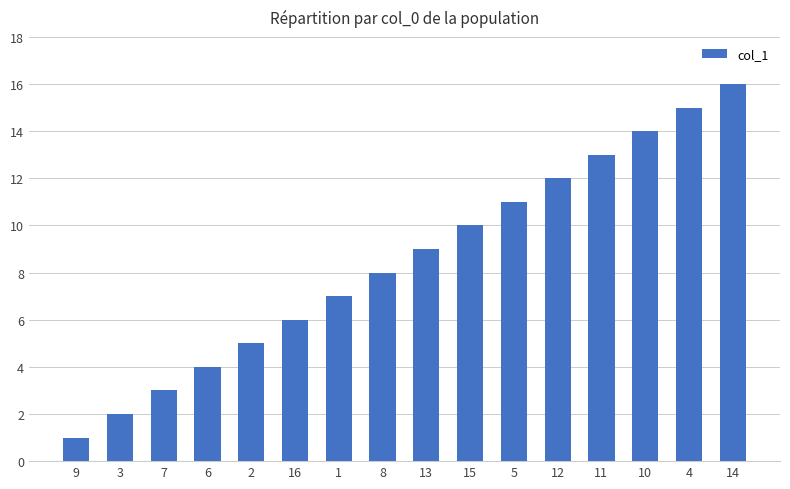

Between 1 and 12, which is larger?

12